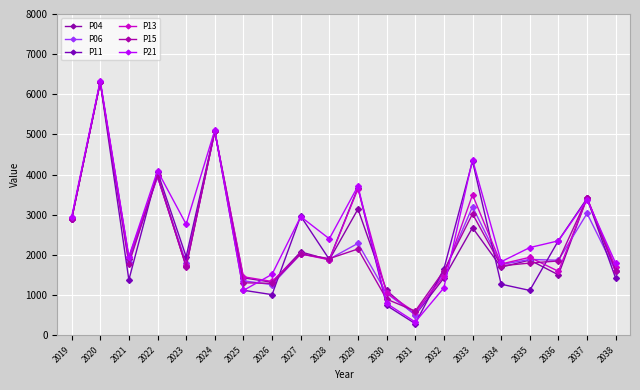

What is the total value across all series at 2038?

9696.0